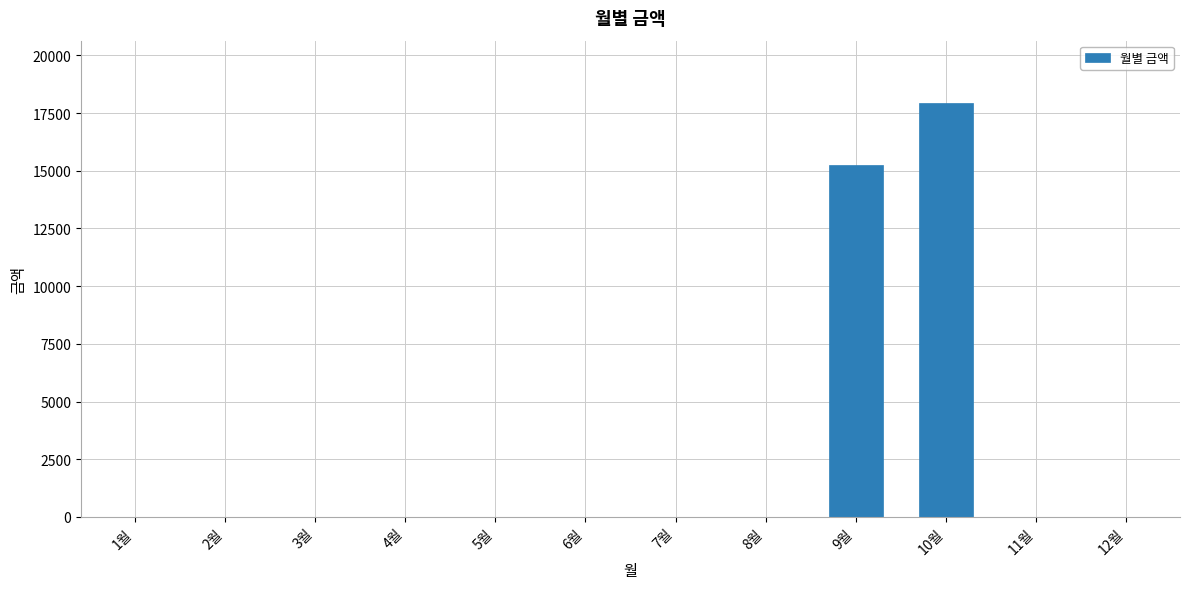

What is the sum of all values?

33200